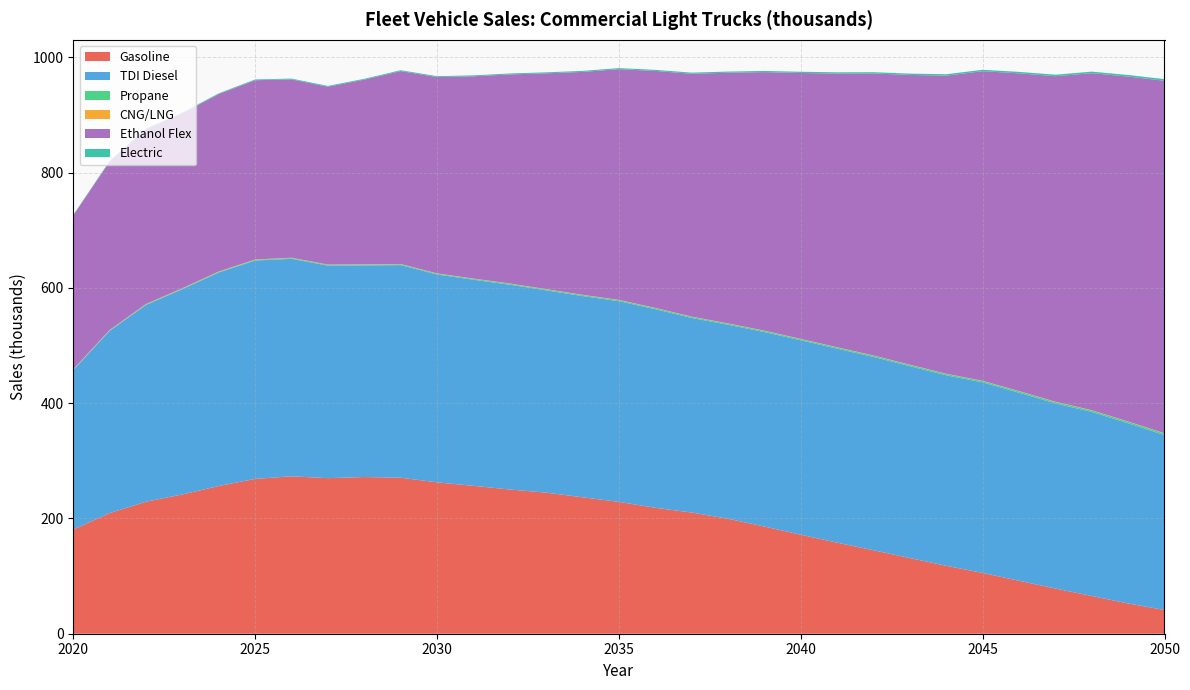

Reading right to left, transcribe all the data shown in this chart.

Gasoline: 41.2	52.5	65.5	78.4	91.9	105.5	117.9	131.3	144.8	158.0	171.8	186.0	199.5	210.3	218.6	228.8	236.8	244.8	250.3	256.6	262.7	270.7	271.9	270.0	273.2	268.6	256.3	241.7	229.1	209.3	180.7
TDI Diesel: 303.5	312.7	319.4	321.2	326.3	330.6	330.5	332.9	335.4	336.6	337.3	337.5	336.6	337.6	344.6	348.3	349.2	351.0	355.4	357.6	360.7	369.0	367.2	368.8	377.4	378.9	370.5	356.2	341.4	316.2	276.8
Propane: 2.6	2.6	2.5	2.4	2.4	2.3	2.2	2.2	2.1	2.0	2.0	1.9	1.9	1.8	1.8	1.7	1.7	1.6	1.6	1.5	1.5	1.4	1.4	1.3	1.3	1.2	1.2	1.1	1.0	0.9	0.8
CNG/LNG: 0.5	0.5	0.5	0.5	0.5	0.5	0.5	0.5	0.5	0.5	0.5	0.5	0.5	0.5	0.5	0.5	0.5	0.5	0.5	0.5	0.5	0.5	0.5	0.5	0.6	0.6	0.6	0.6	0.6	0.6	0.6
Ethanol Flex: 611.6	598.5	584.8	564.8	551.3	537.2	517.3	502.8	489.3	474.8	461.4	448.5	434.9	421.4	411.1	400.3	386.7	374.4	362.8	351.0	340.6	334.6	320.5	308.6	309.5	311.0	307.9	303.5	303.1	292.4	266.9
Electric: 2.8	2.8	2.7	2.6	2.5	2.5	2.4	2.3	2.3	2.2	2.1	2.1	2.0	1.9	1.9	1.8	1.8	1.7	1.7	1.6	1.6	1.5	1.5	1.4	1.4	1.3	1.3	1.2	1.1	1.0	0.9